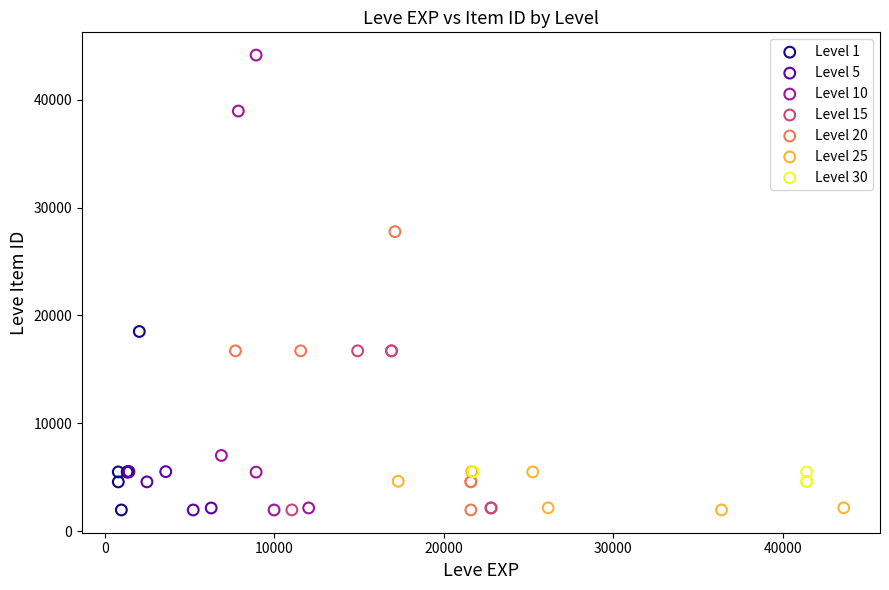

Which series has the widest spread of Y values?

Level 10